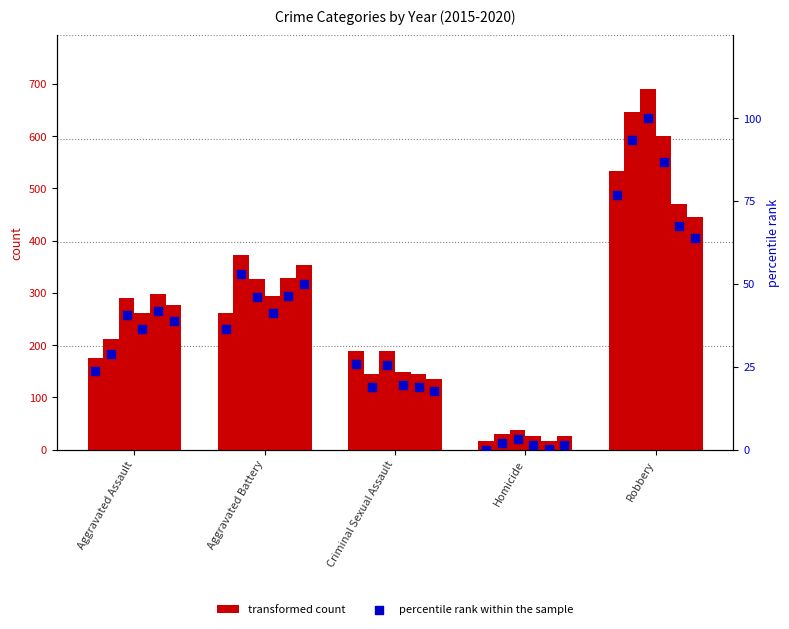

At which category is the sum across all series the highest?

Robbery